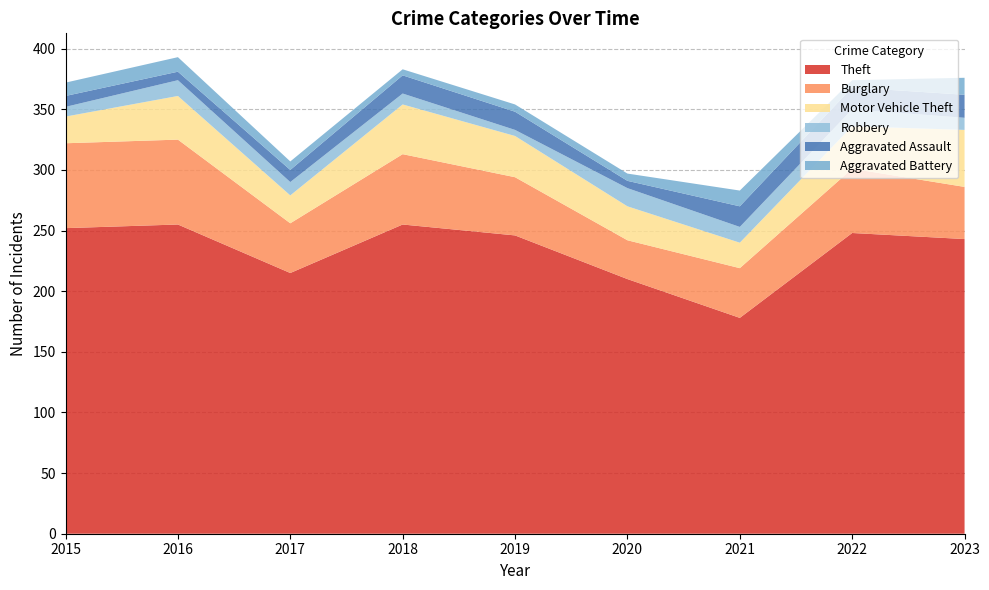

Reading left to right, extract all data points from this chart.

Theft: 252	255	215	255	246	210	178	248	243
Burglary: 70	70	41	58	48	32	41	53	43
Motor Vehicle Theft: 22	36	23	41	34	28	21	35	47
Robbery: 8	13	11	9	5	15	13	14	10
Aggravated Assault: 9	7	10	15	15	6	17	18	19
Aggravated Battery: 11	12	7	5	6	6	13	6	14